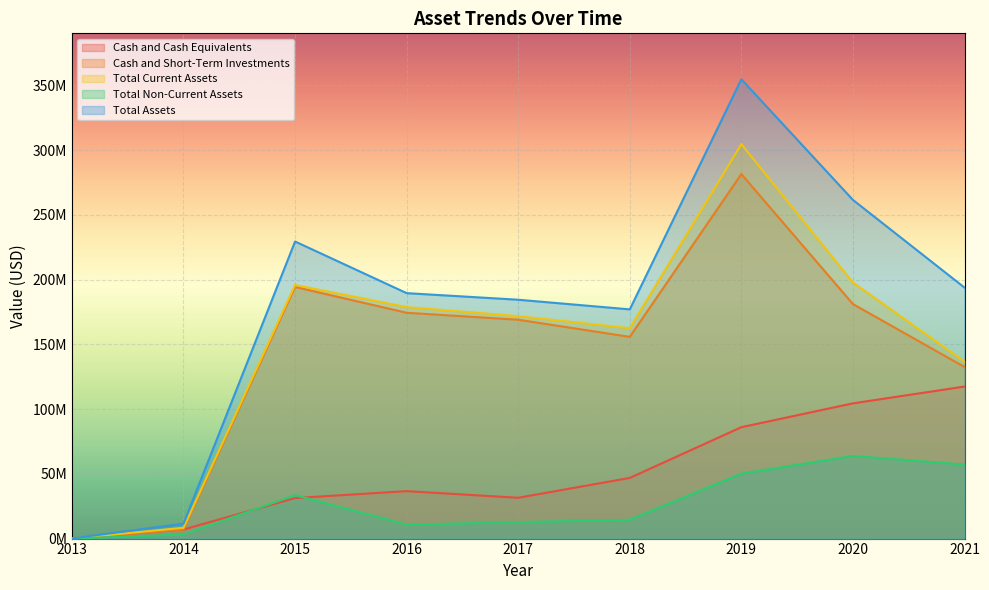

Where does the Total Current Assets series first go above 171790000?

2015